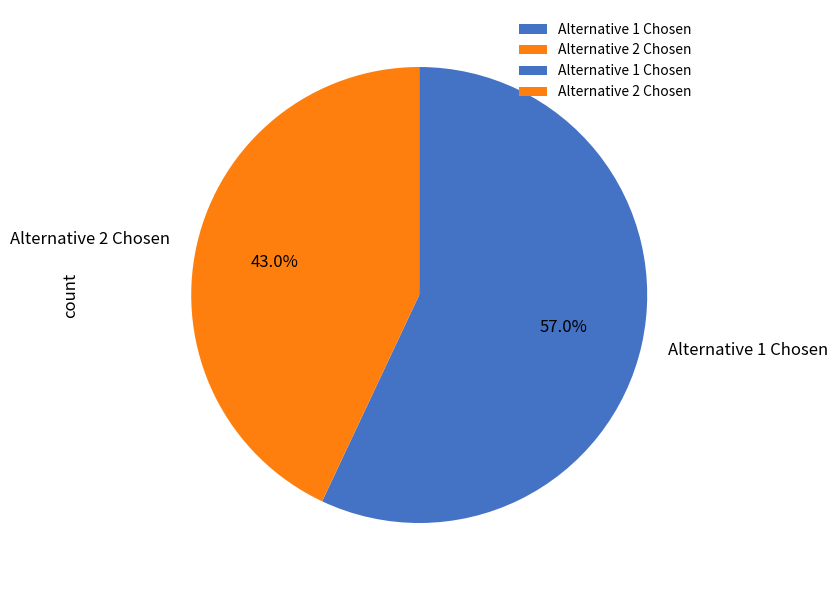

Rank the categories by value from highest to lowest.

Alternative 1 Chosen, Alternative 2 Chosen